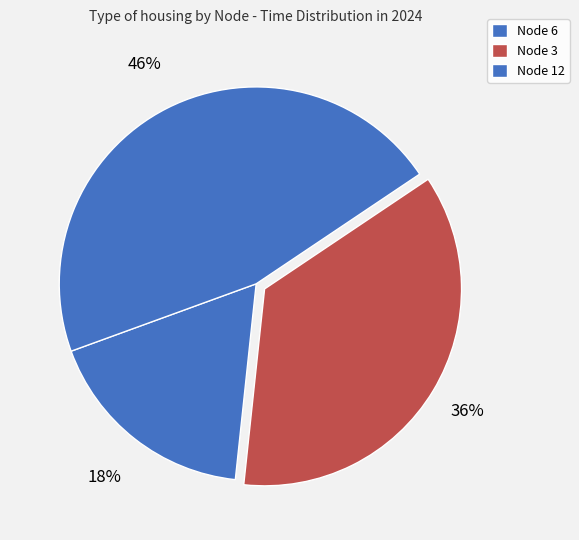

What is the smallest slice in the pie chart?

Node 6